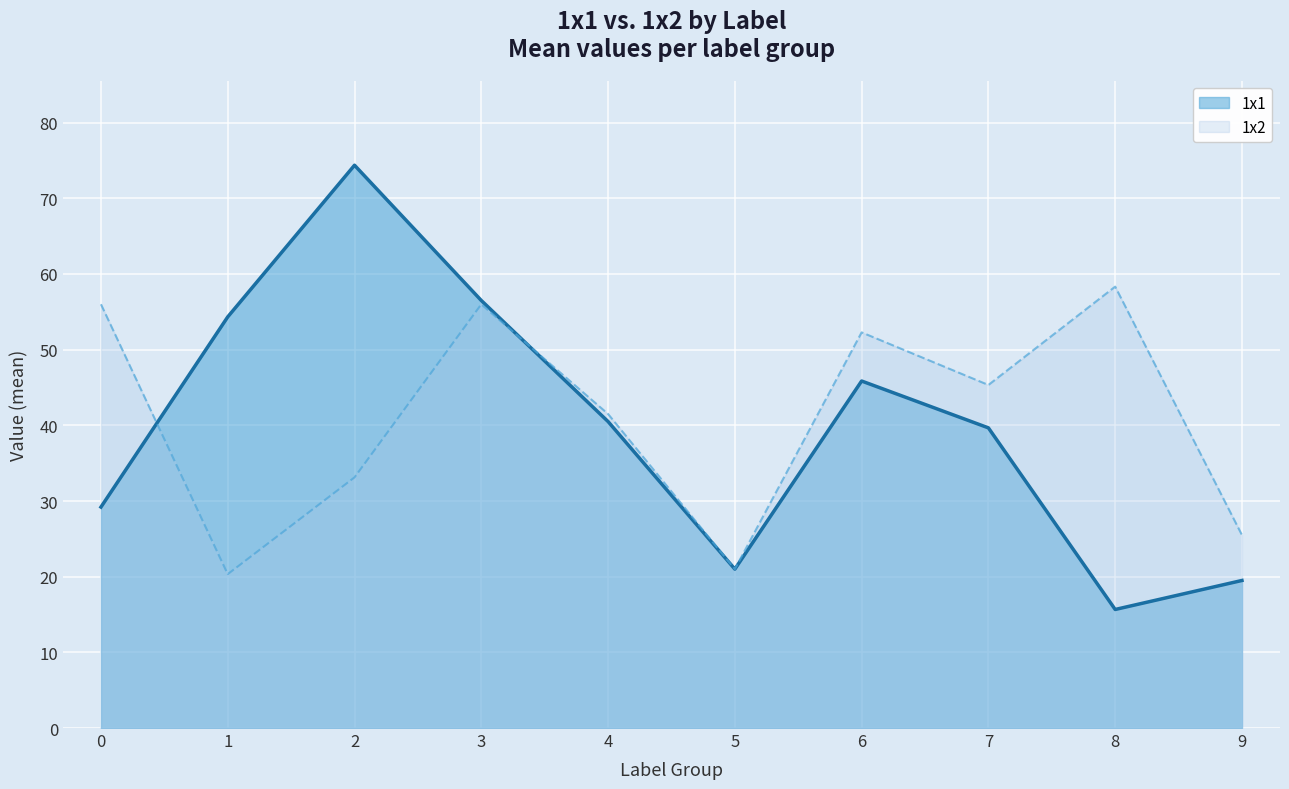

Is it true that 1x1 equals 11.6 at 9?

False